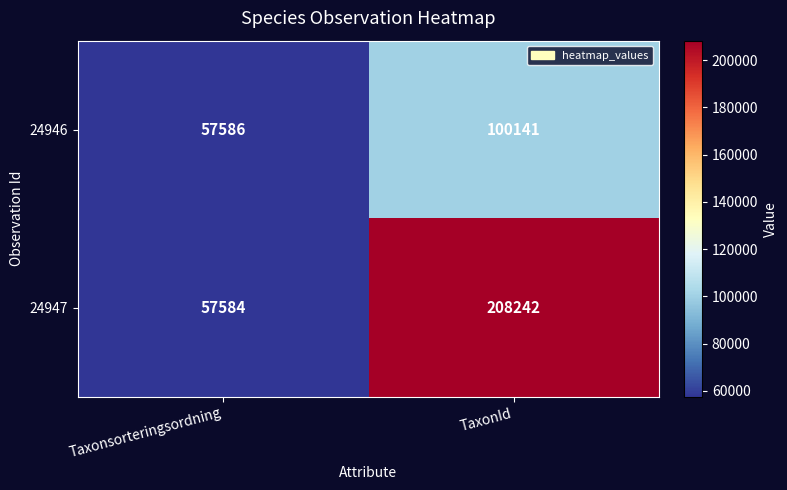

Which series has the largest total across all categories?

24947